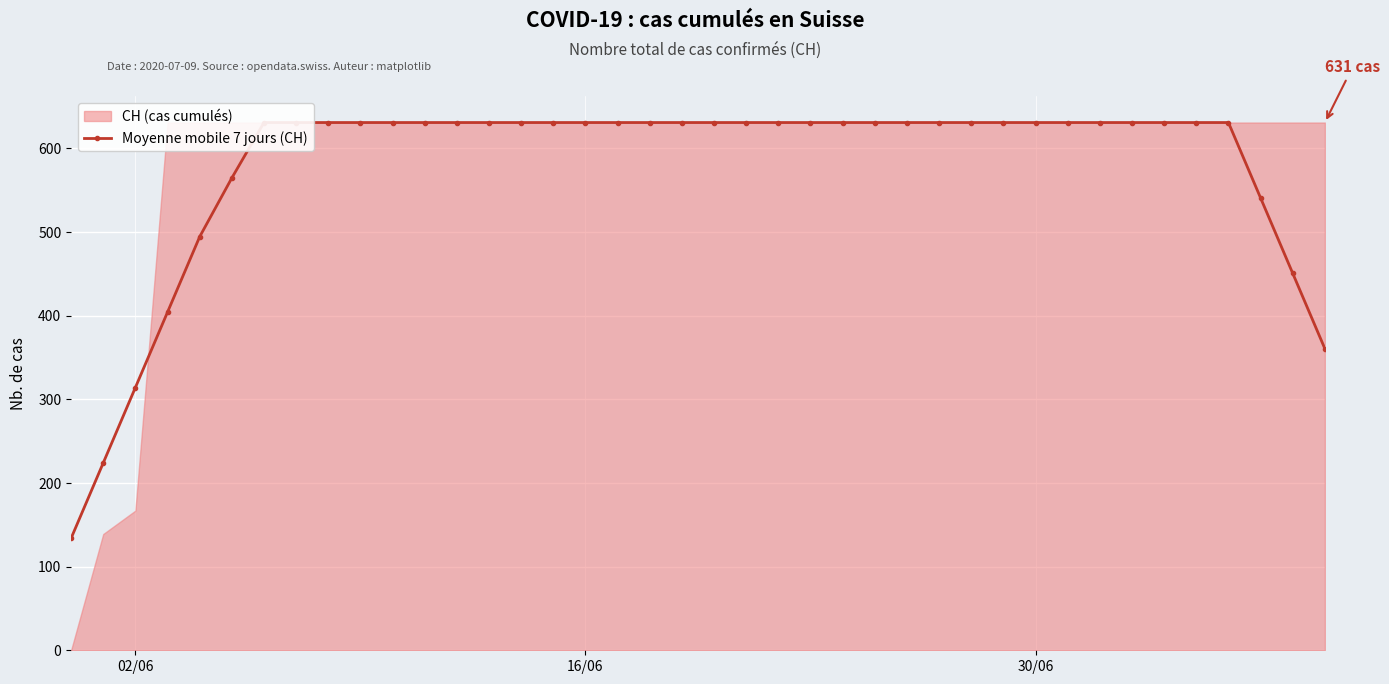

Count the number of values greater than 630.

31